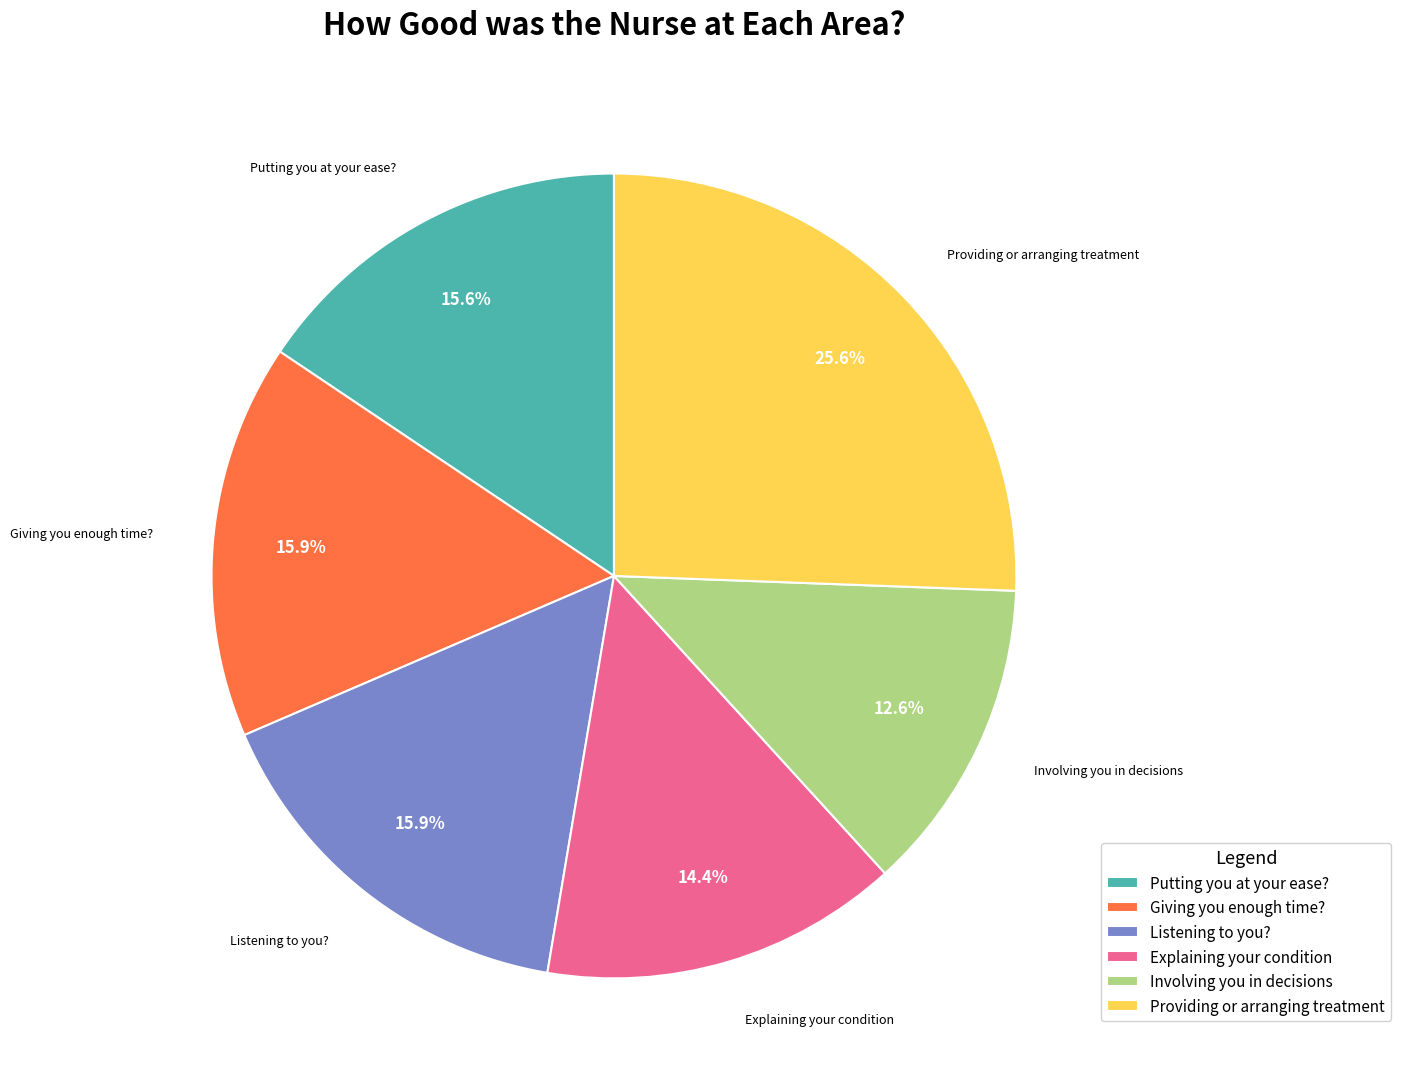

Is the sum of Listening to you? and Giving you enough time? greater than half?

No